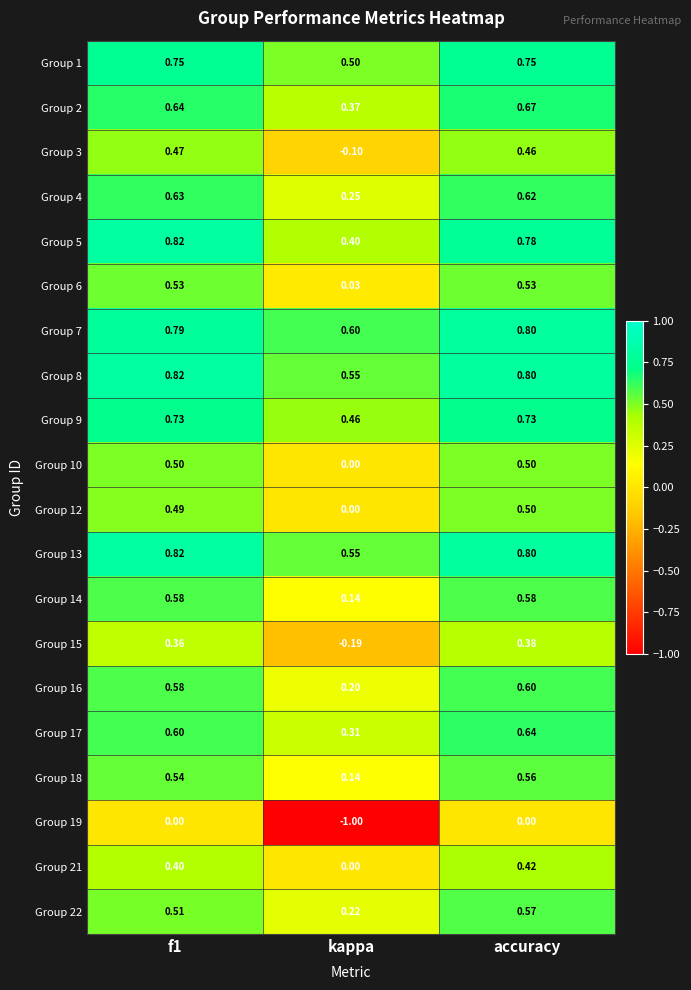

Where is Group 18 nearest to the value 0?

kappa